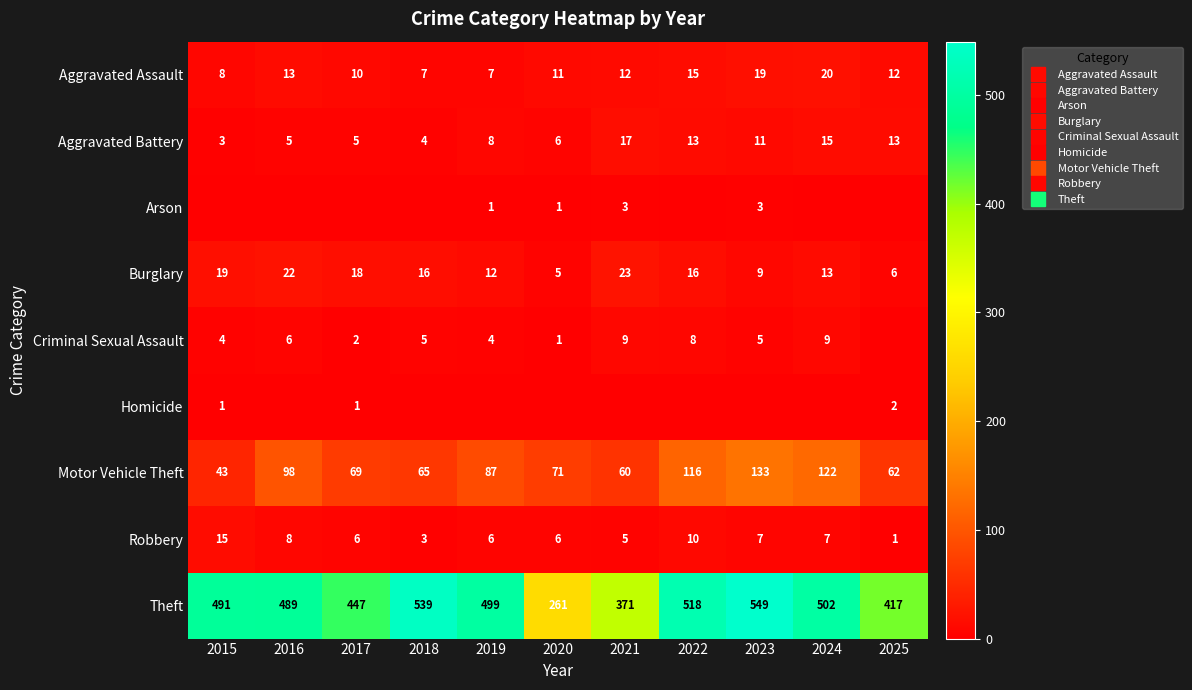

Which series has the widest spread of values?

Theft